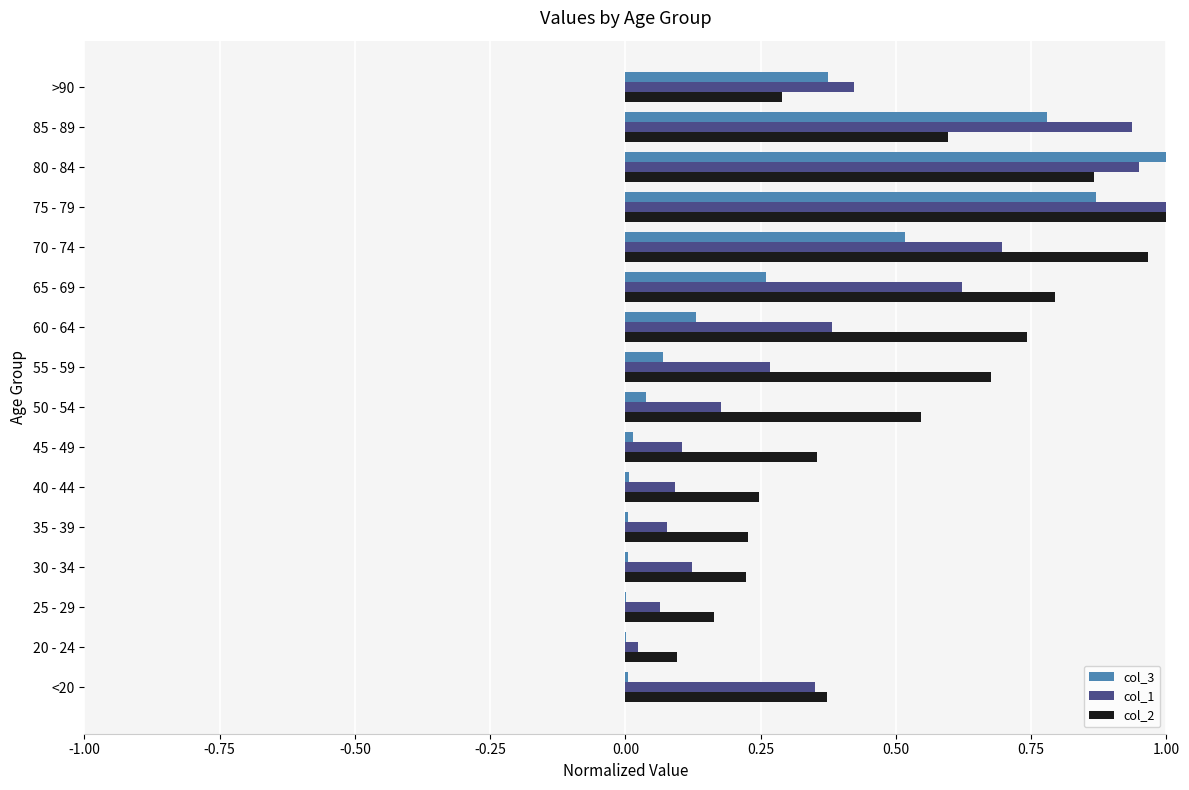

Which series has the largest total across all categories?

col_2